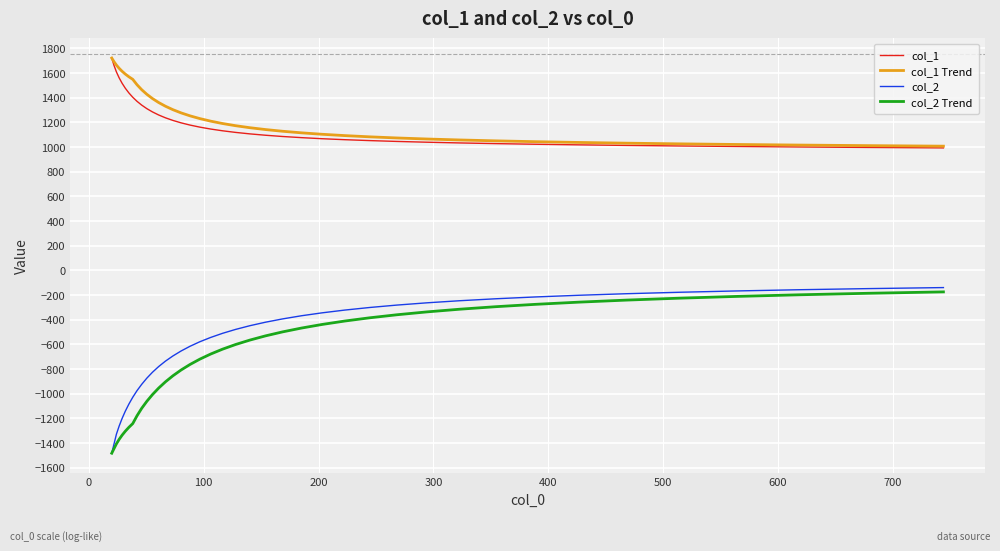

True or false: col_2 Trend and col_1 Trend intersect in this chart.

False